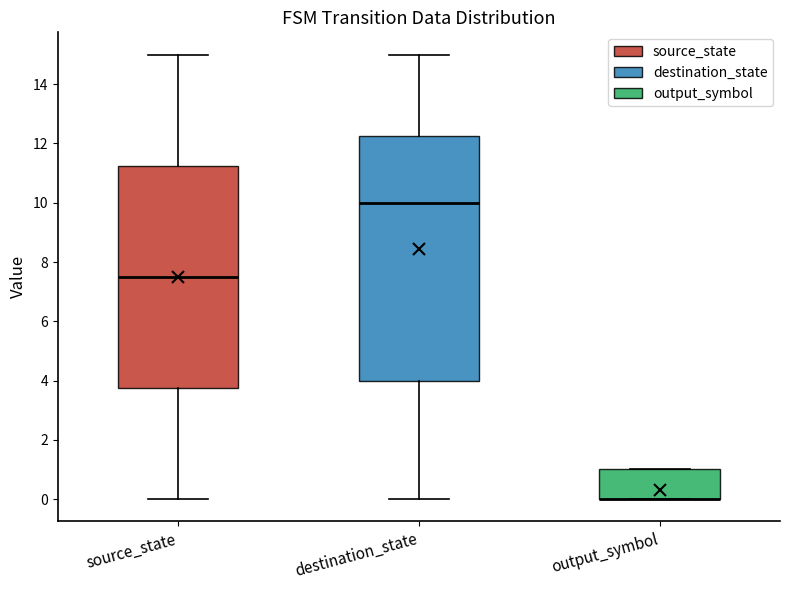

Where does the lower whisker of the box for source_state end on the y-axis? The values are not printed on the chart, so give them approximately, as read against the axis.

0.0